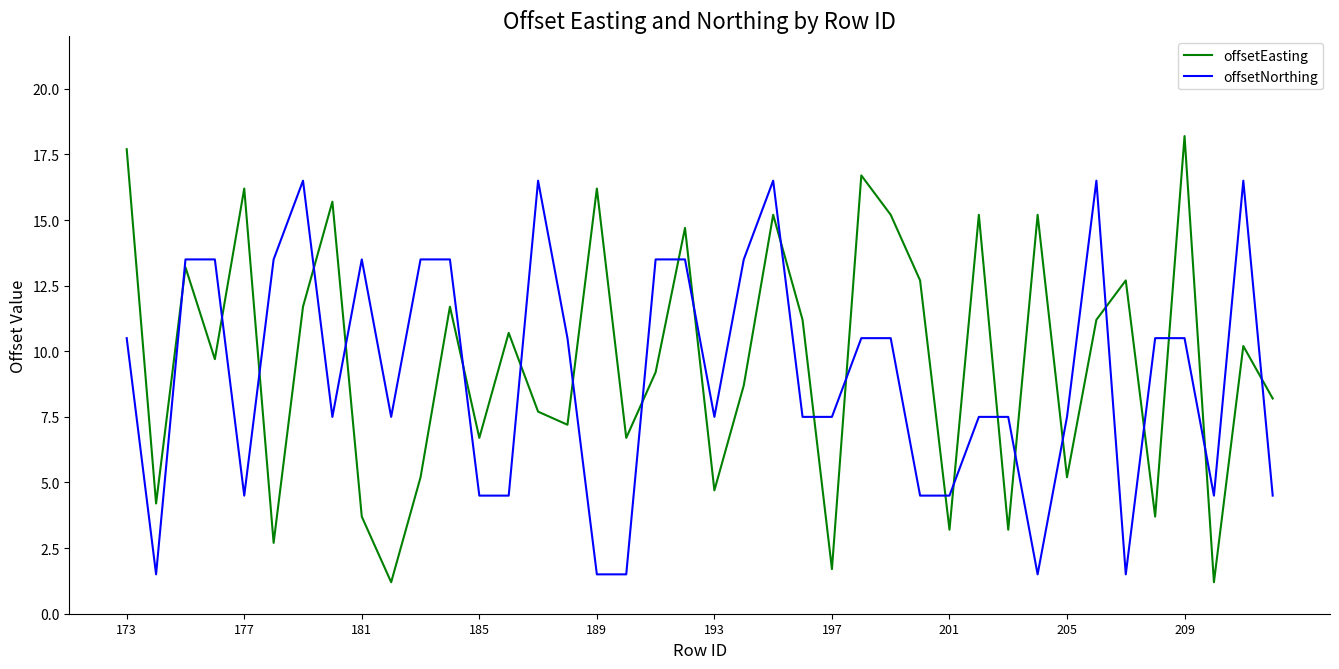

Which series has the widest spread of values?

offsetEasting